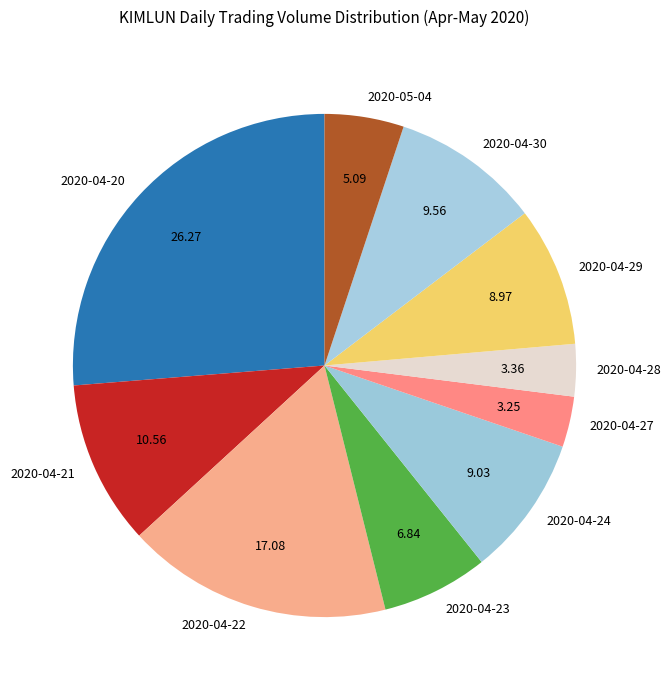

Is it true that 2020-04-21 is 11% of the pie?

True